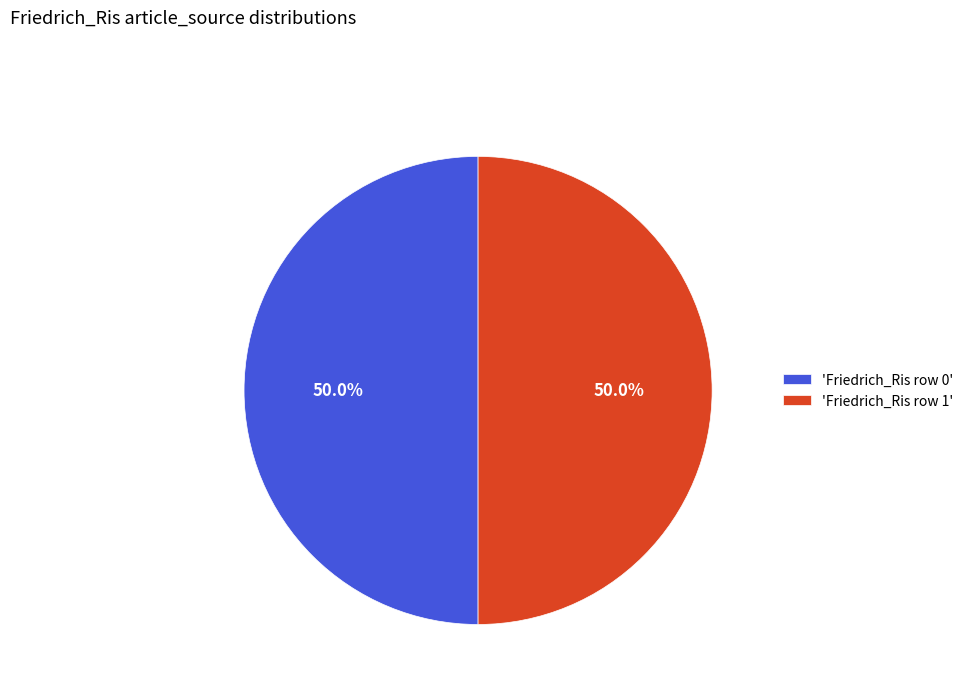

What is the ratio of the value at 'Friedrich_Ris row 1' to the value at 'Friedrich_Ris row 0'?

1.0